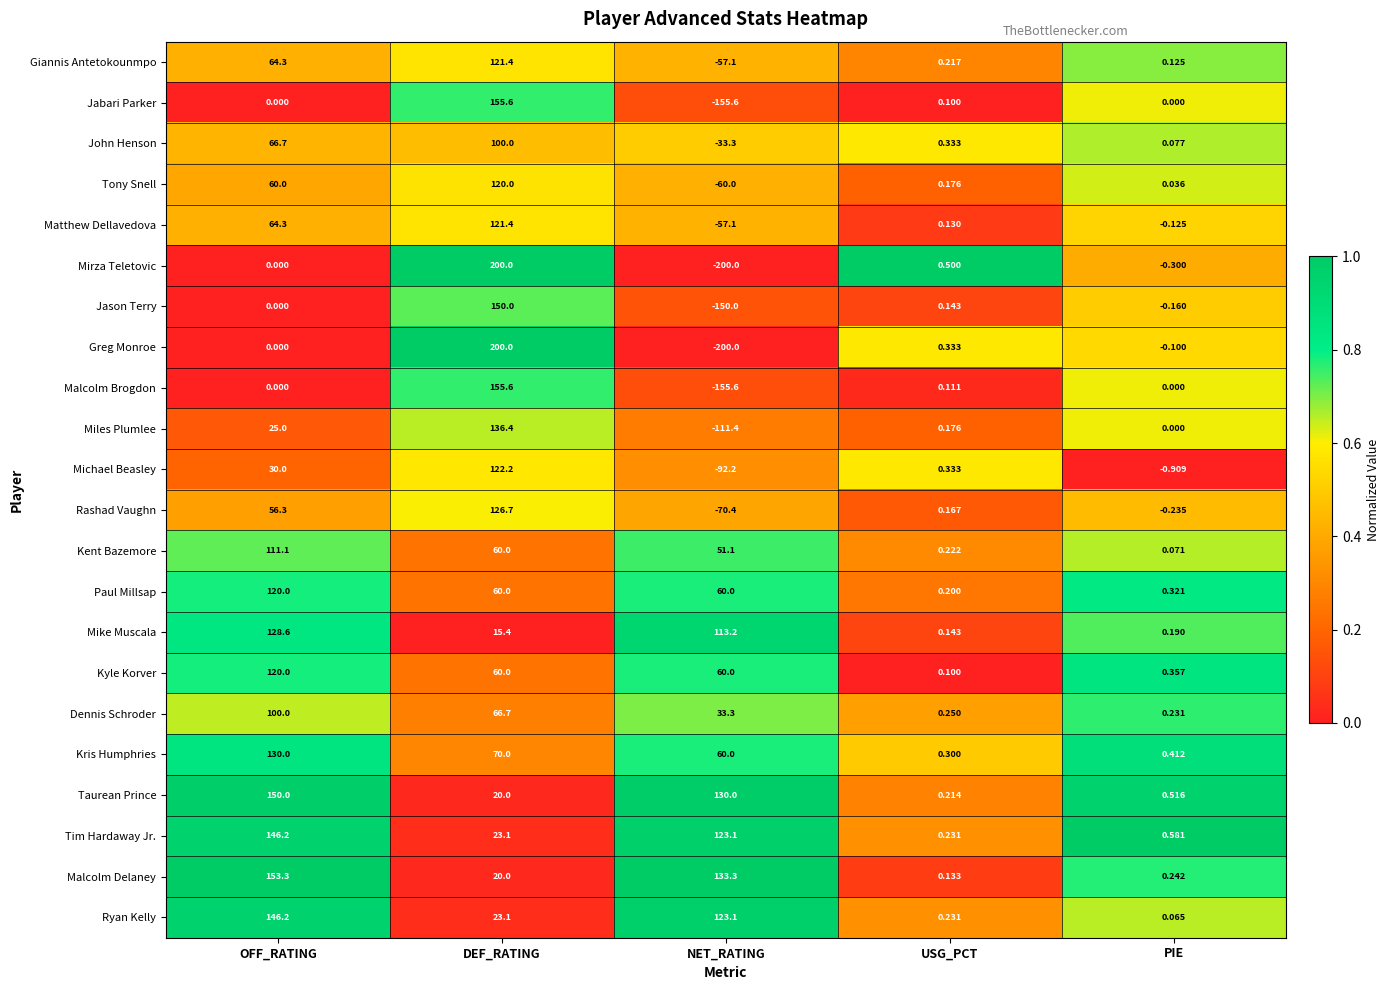

What is the spread (max minus min) of values at DEF_RATING?

184.6